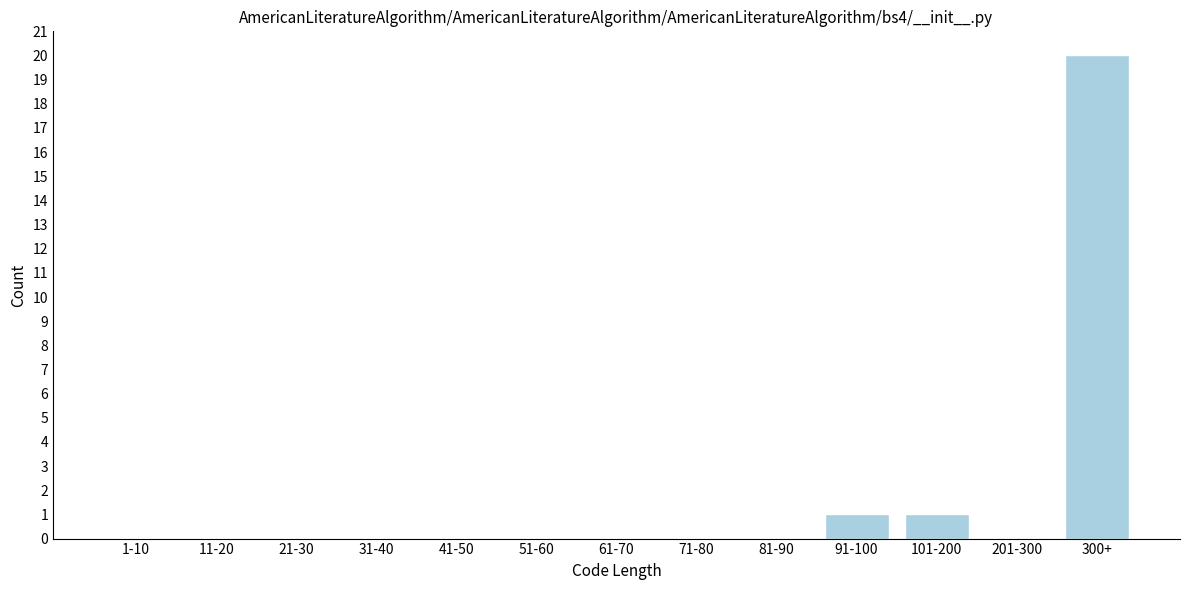

Reading left to right, what are all the values shown in this chart?

1-10=0	11-20=0	21-30=0	31-40=0	41-50=0	51-60=0	61-70=0	71-80=0	81-90=0	91-100=1	101-200=1	201-300=0	300+=20